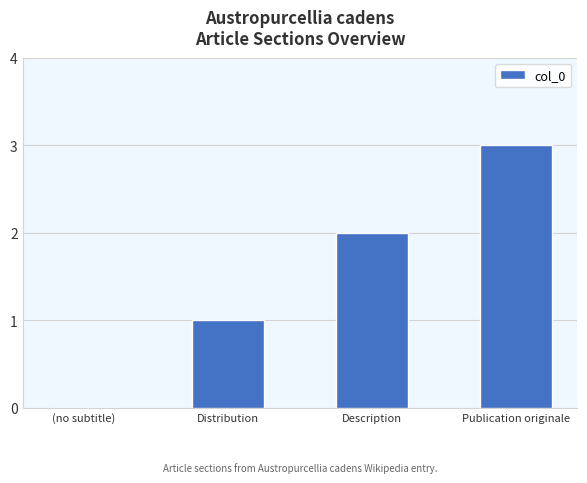

What is the maximum value shown in the chart?

3